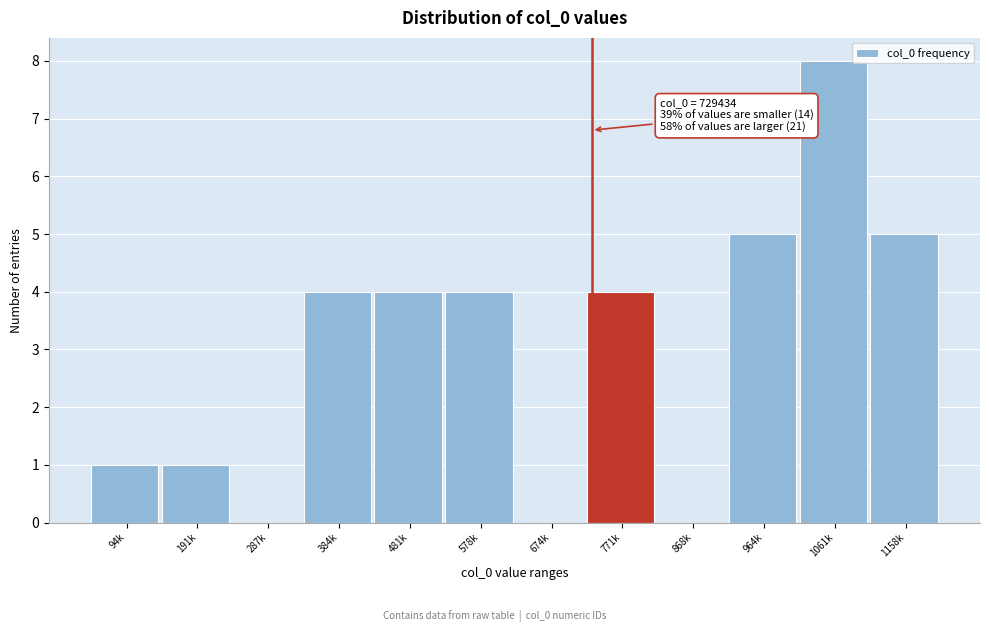

Reading left to right, transcribe all the data shown in this chart.

94k=1	191k=1	287k=0	384k=4	481k=4	578k=4	674k=0	771k=4	868k=0	964k=5	1061k=8	1158k=5